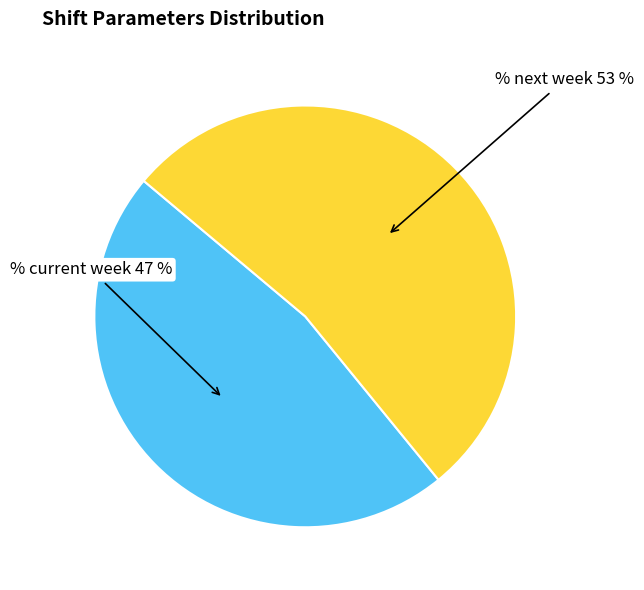

How many segments does this pie chart have?

2